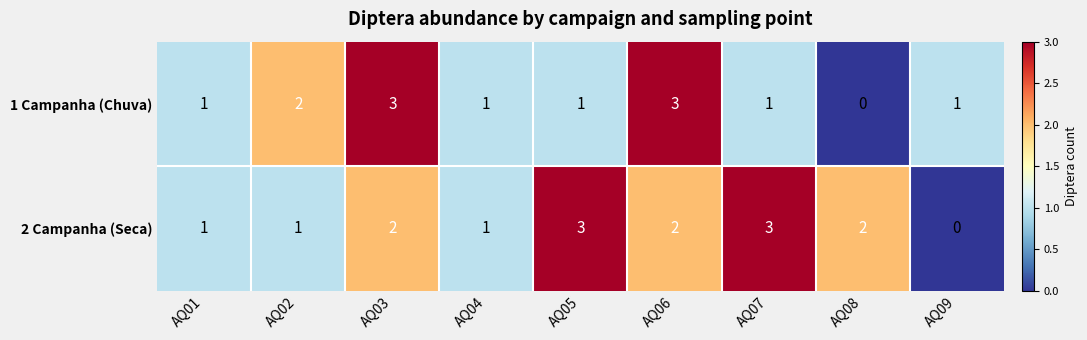

What is the total value across all series at AQ02?

3